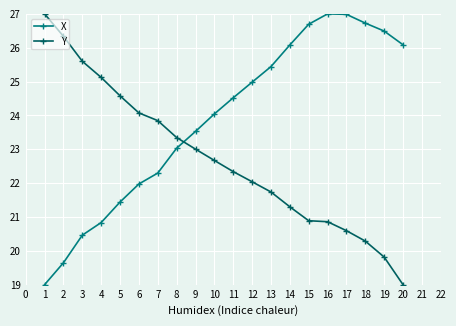

The value of Y at 2 is 26.3. True or false?

True